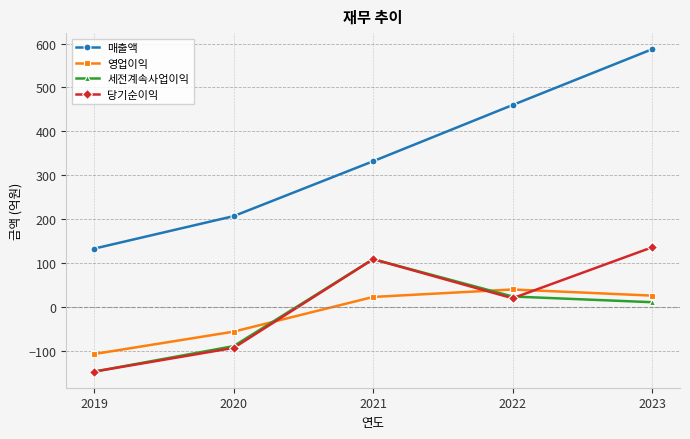

How many lines are shown in the chart?

4